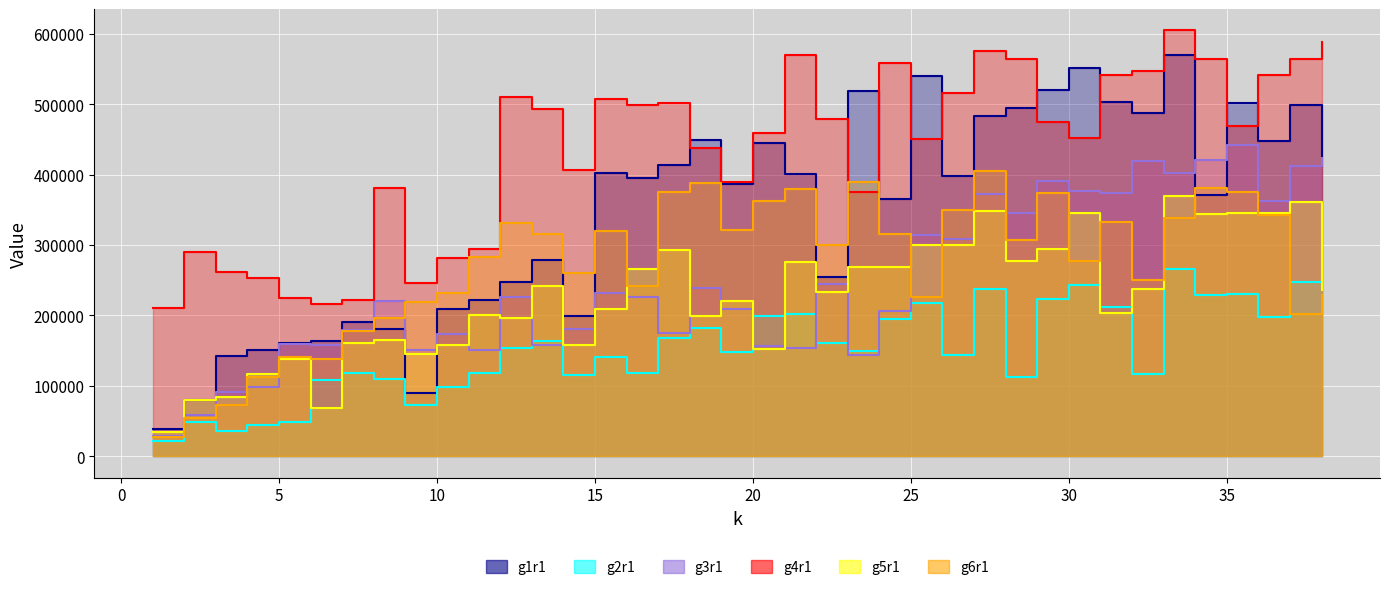

Reading left to right, extract all data points from this chart.

g1r1: 1=39220	2=80638	3=141833	4=151354	5=160693	6=163855	7=191116	8=180707	9=89725	10=208500	11=222447	12=246846	13=277988	14=199691	15=401665	16=395402	17=413602	18=448310	19=386836	20=444987	21=400046	22=253847	23=519100	24=365566	25=539511	26=398068	27=483037	28=493842	29=520399	30=550709	31=503577	32=487683	33=569487	34=370398	35=502013	36=448174	37=498023	38=424458
g2r1: 1=22432	2=49265	3=35400	4=45121	5=48134	6=108015	7=118718	8=109820	9=73377	10=98832	11=118821	12=154195	13=163469	14=115146	15=140913	16=117872	17=167364	18=182281	19=148653	20=199187	21=201927	22=160179	23=149356	24=195368	25=218211	26=143306	27=236838	28=112363	29=223179	30=242687	31=211669	32=117101	33=266033	34=229604	35=230456	36=198305	37=247010	38=243872
g3r1: 1=28808	2=59185	3=90832	4=98345	5=159302	6=158550	7=178620	8=220643	9=150570	10=173157	11=150327	12=226424	13=157648	14=180245	15=231652	16=225598	17=175780	18=238546	19=209485	20=156715	21=154015	22=244201	23=143729	24=206005	25=313540	26=308636	27=372829	28=345258	29=390257	30=376878	31=373398	32=419315	33=402676	34=420791	35=441929	36=362696	37=412357	38=422936
g4r1: 1=209893	2=290070	3=261612	4=253167	5=224312	6=216269	7=222391	8=381517	9=245412	10=281398	11=294892	12=509990	13=492509	14=406310	15=506643	16=498708	17=501265	18=437180	19=388737	20=459311	21=569340	22=478442	23=374783	24=557800	25=450082	26=516185	27=575959	28=564461	29=475111	30=451916	31=540662	32=546540	33=604699	34=563919	35=468477	36=540826	37=564000	38=588225
g5r1: 1=35095	2=80301	3=84701	4=116487	5=137654	6=68332	7=160619	8=165071	9=145629	10=158248	11=200394	12=196046	13=241952	14=158709	15=209593	16=266111	17=292214	18=199532	19=221172	20=151801	21=275149	22=233642	23=268494	24=268492	25=300121	26=299927	27=348422	28=277785	29=294932	30=344808	31=203978	32=237697	33=368860	34=343302	35=345347	36=345995	37=360883	38=236463
g6r1: 1=27142	2=54569	3=72247	4=112562	5=140962	6=138087	7=177340	8=195887	9=219266	10=232327	11=282944	12=331380	13=315483	14=260900	15=319721	16=241731	17=374690	18=387925	19=320675	20=361938	21=379234	22=300157	23=389498	24=315666	25=225653	26=349807	27=405290	28=307332	29=374201	30=277846	31=332009	32=249894	33=338340	34=381390	35=374693	36=342033	37=202714	38=228456